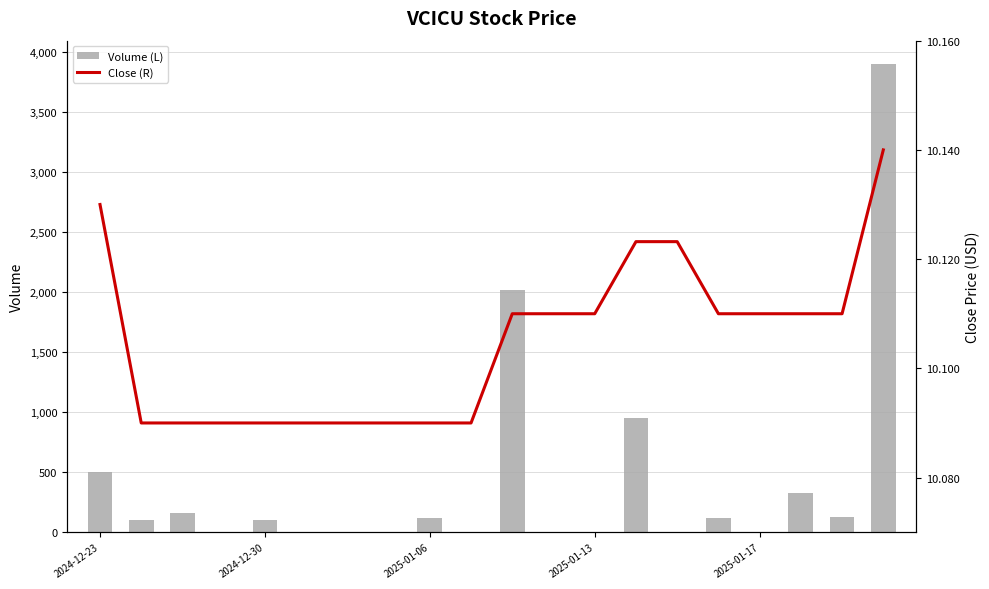

At how many categories does at least one series exceed 2930?

1